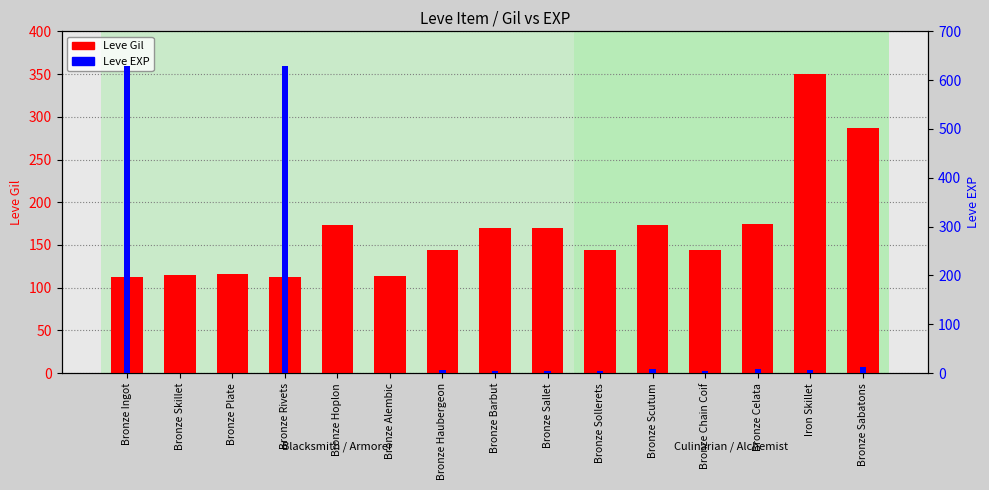

At which label is Leve EXP closest to 315?

Bronze Sabatons